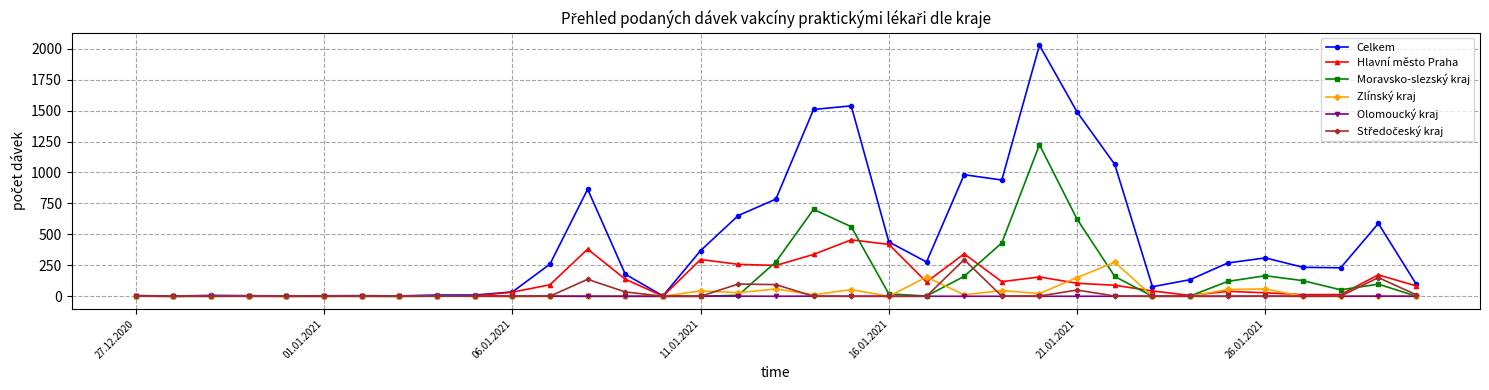

True or false: Olomoucký kraj has more than 1 points higher than both neighbors.

True